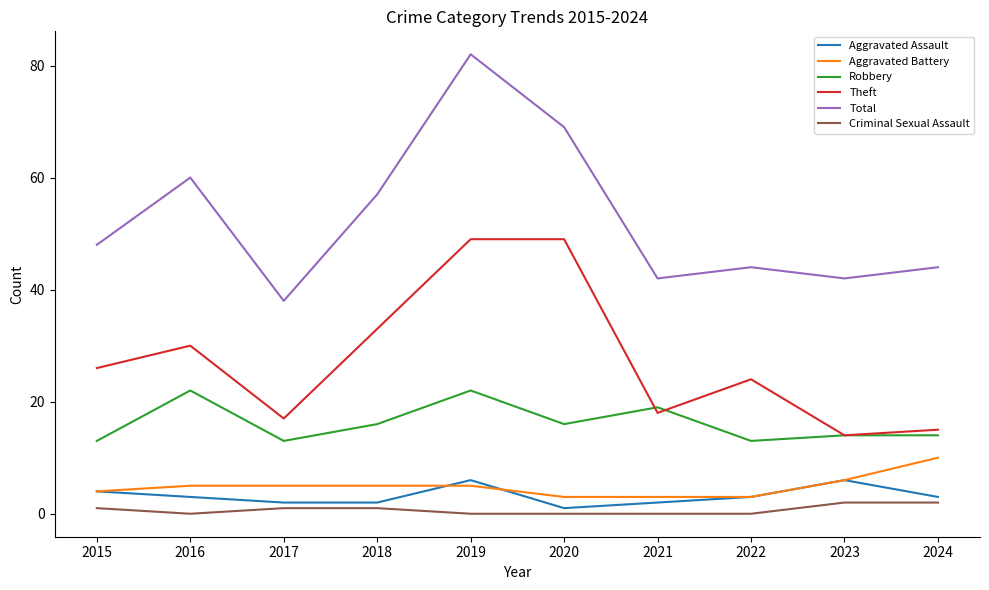

What is the difference between the Robbery values at 2021 and 2022?

6